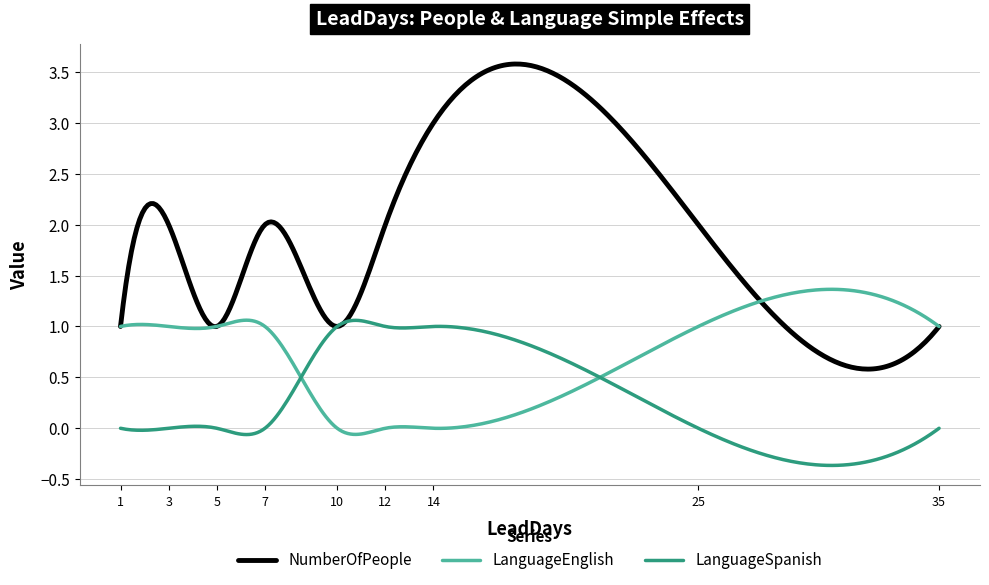

Which series has the largest range (max minus min)?

NumberOfPeople